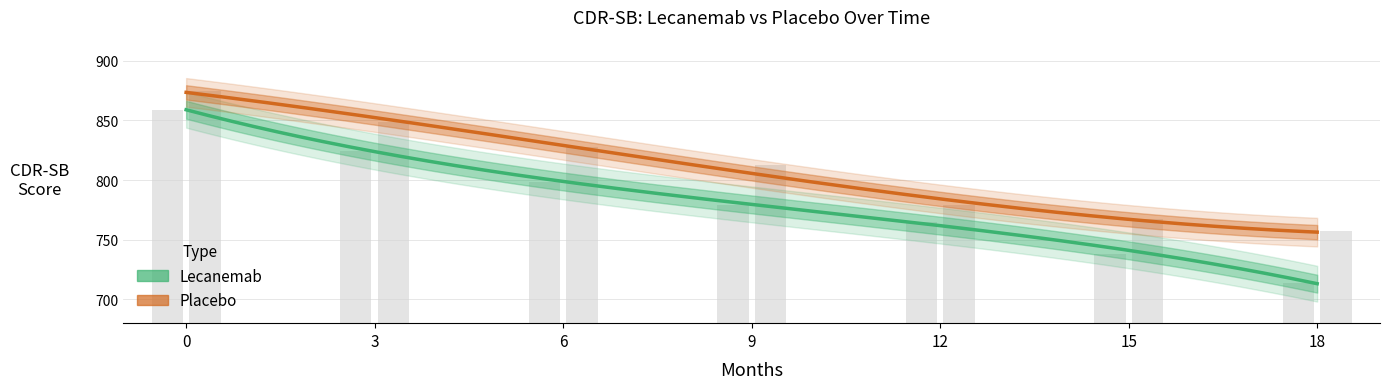

Between 9 and 6, which is larger?

6